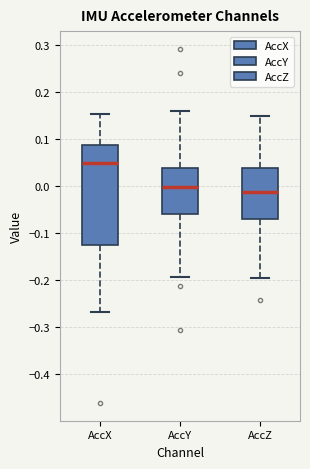

Reading left to right, read every box against the y-axis: the position of its median line, the range the box covers, and the ends of its whiskers. The values are not printed on the chart, so give them approximately, as read against the axis.

AccX: median 0.05, box -0.13 to 0.09, whiskers -0.27 to 0.15
AccY: median 0.00, box -0.06 to 0.04, whiskers -0.19 to 0.16
AccZ: median -0.01, box -0.07 to 0.04, whiskers -0.20 to 0.15